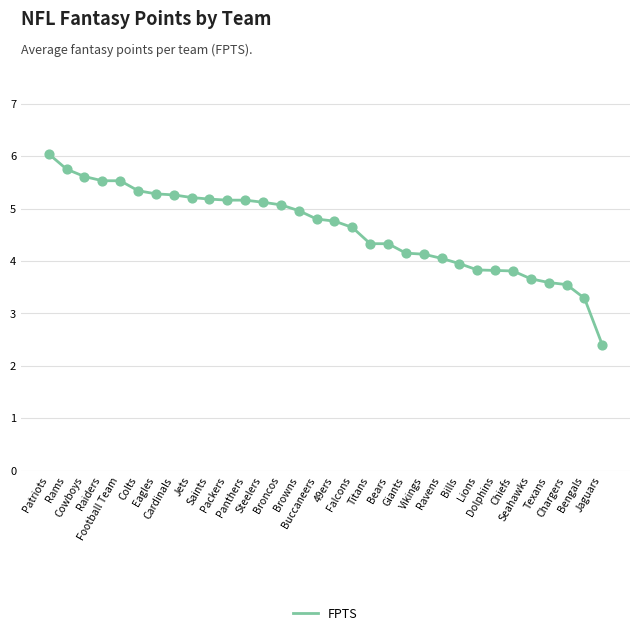

Between Bears and Panthers, which is larger?

Panthers